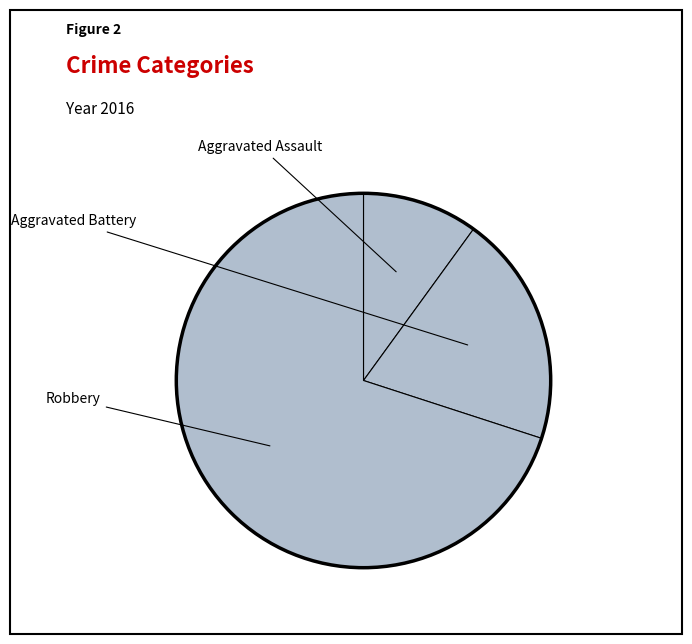

How many segments does this pie chart have?

3